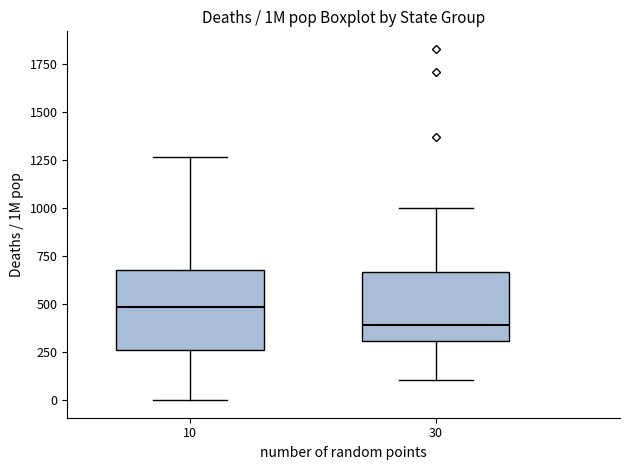

Reading left to right, read every box against the y-axis: the position of its median line, the range the box covers, and the ends of its whiskers. The values are not printed on the chart, so give them approximately, as read against the axis.

10: median 500, box 250 to 700, whiskers 0 to 1250
30: median 400, box 300 to 650, whiskers 100 to 1000